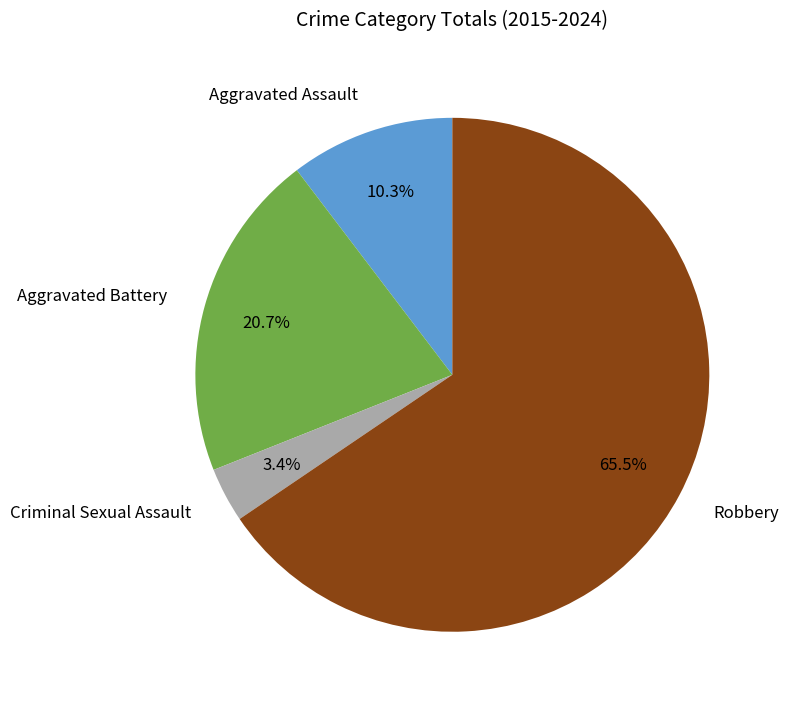

Is there any slice that represents more than half of the pie?

Yes